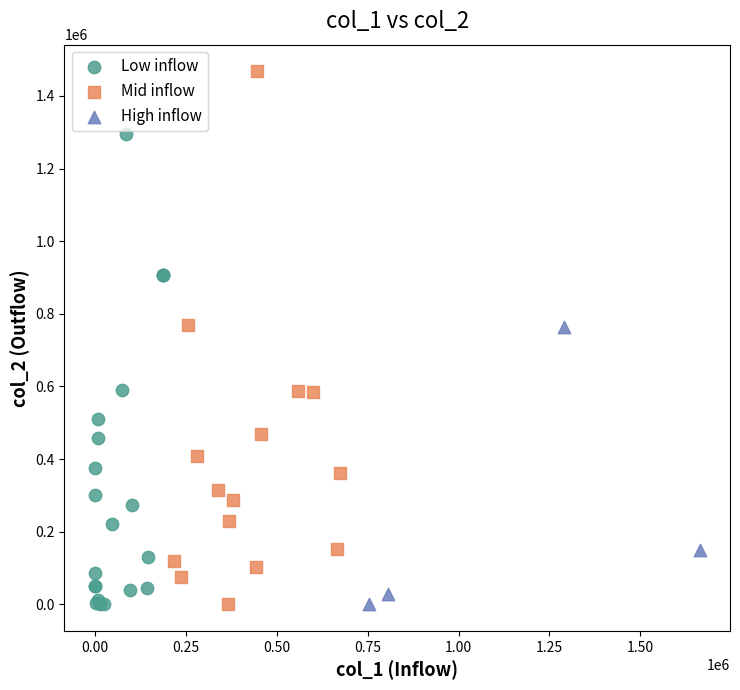

Which series contains the highest Y value?

Mid inflow